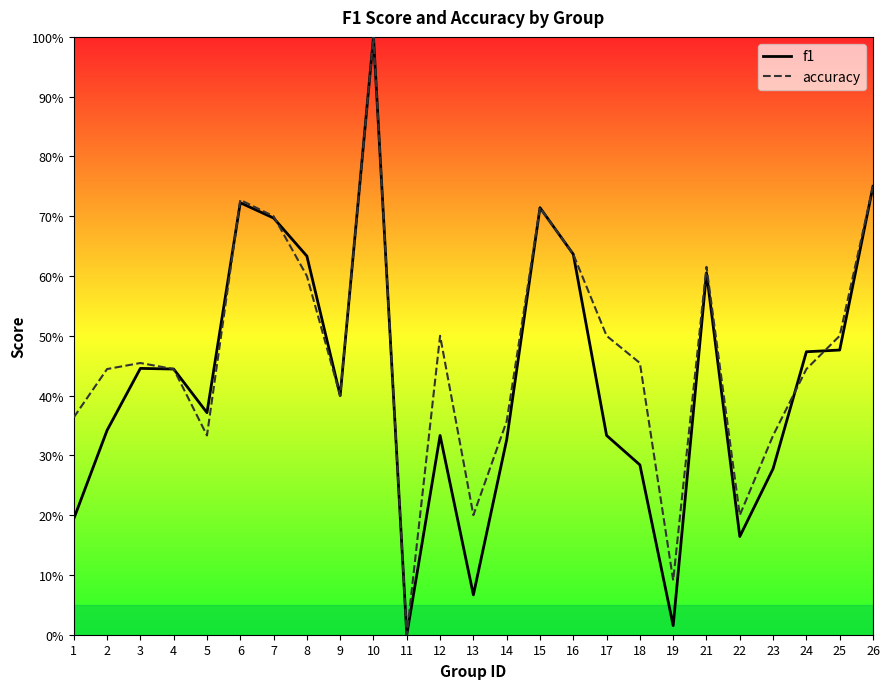

What is the value of the accuracy point at the 4th from the left?

0.4